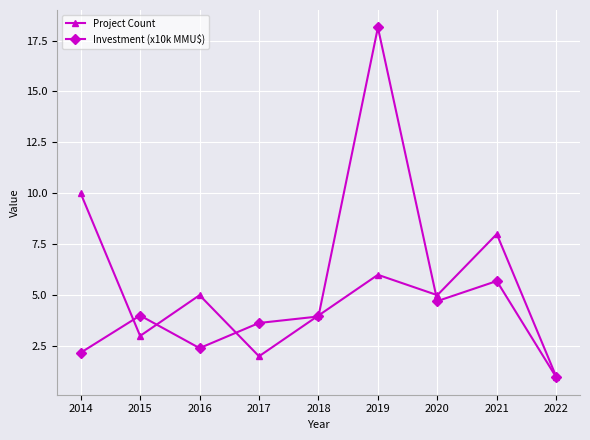

How many values in the Project Count series are below 5?

4